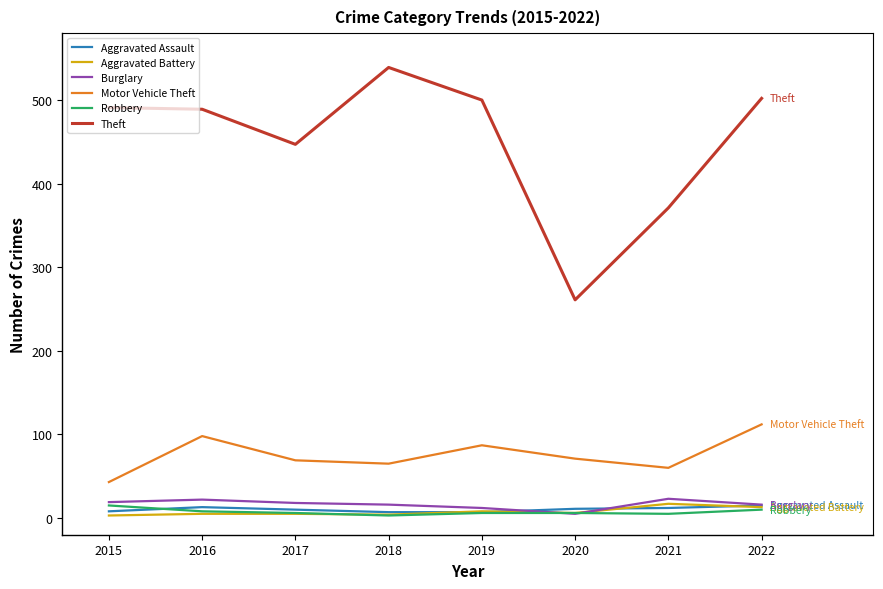

The value of Burglary at 2019 is 12. True or false?

True